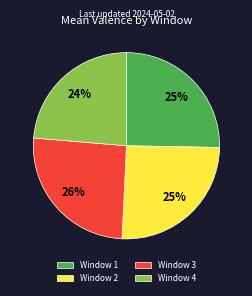

To the nearest percent, what is the combined percentage of Window 2 and Window 3?

51%